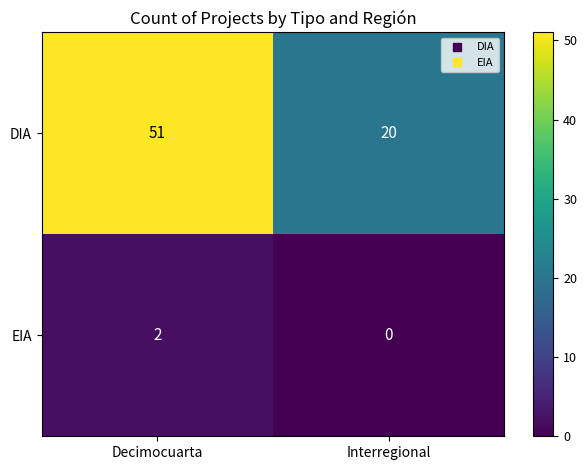

The EIA series shows 1 at Decimocuarta. True or false?

False